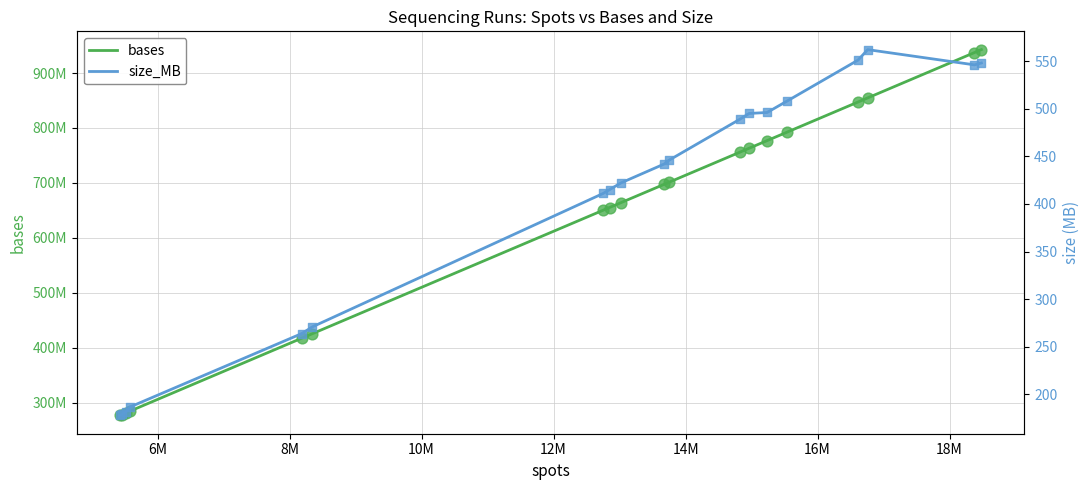

Is the value of bases at 15 greater than the value of size_MB at 12M?

Yes